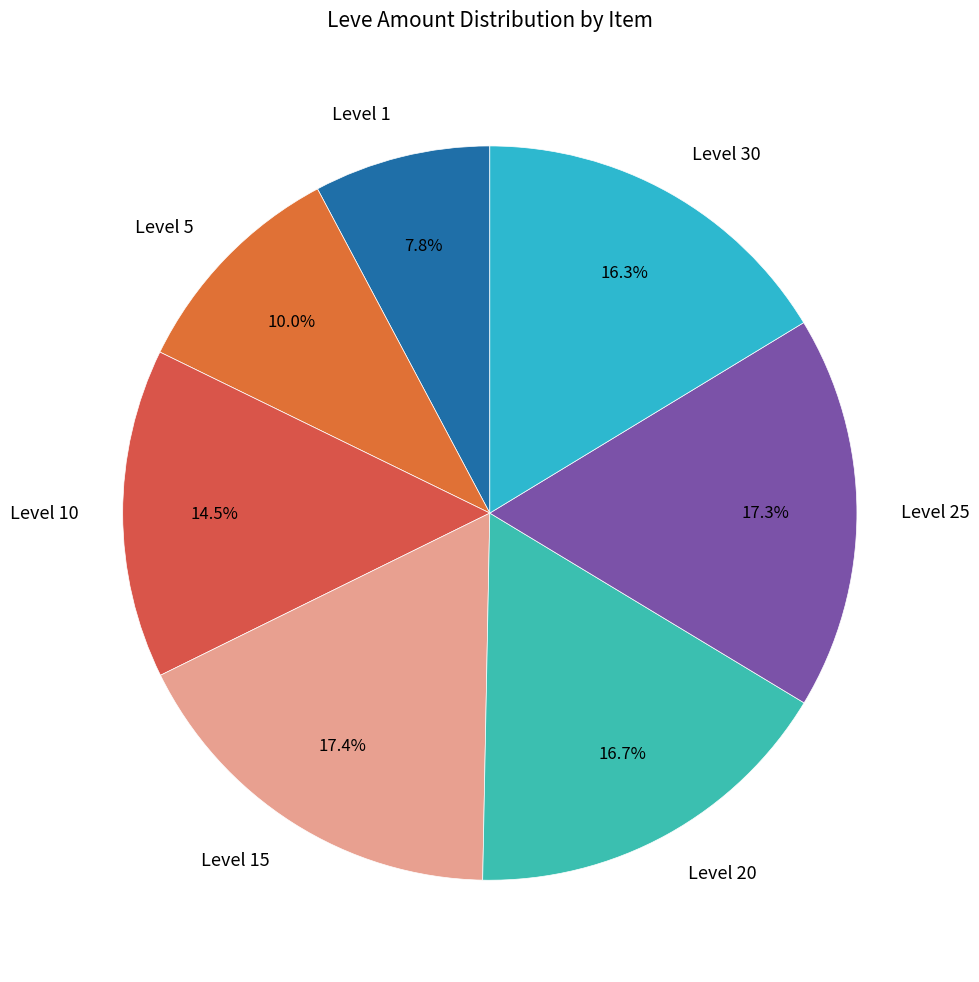

Which has a higher value, Level 5 or Level 10?

Level 10